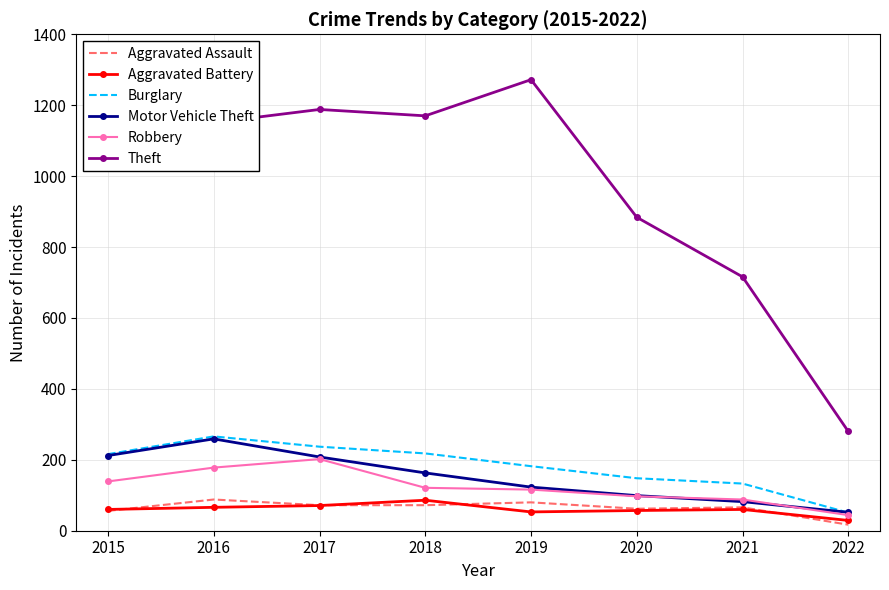

What is the spread (max minus min) of values at 2015?

985